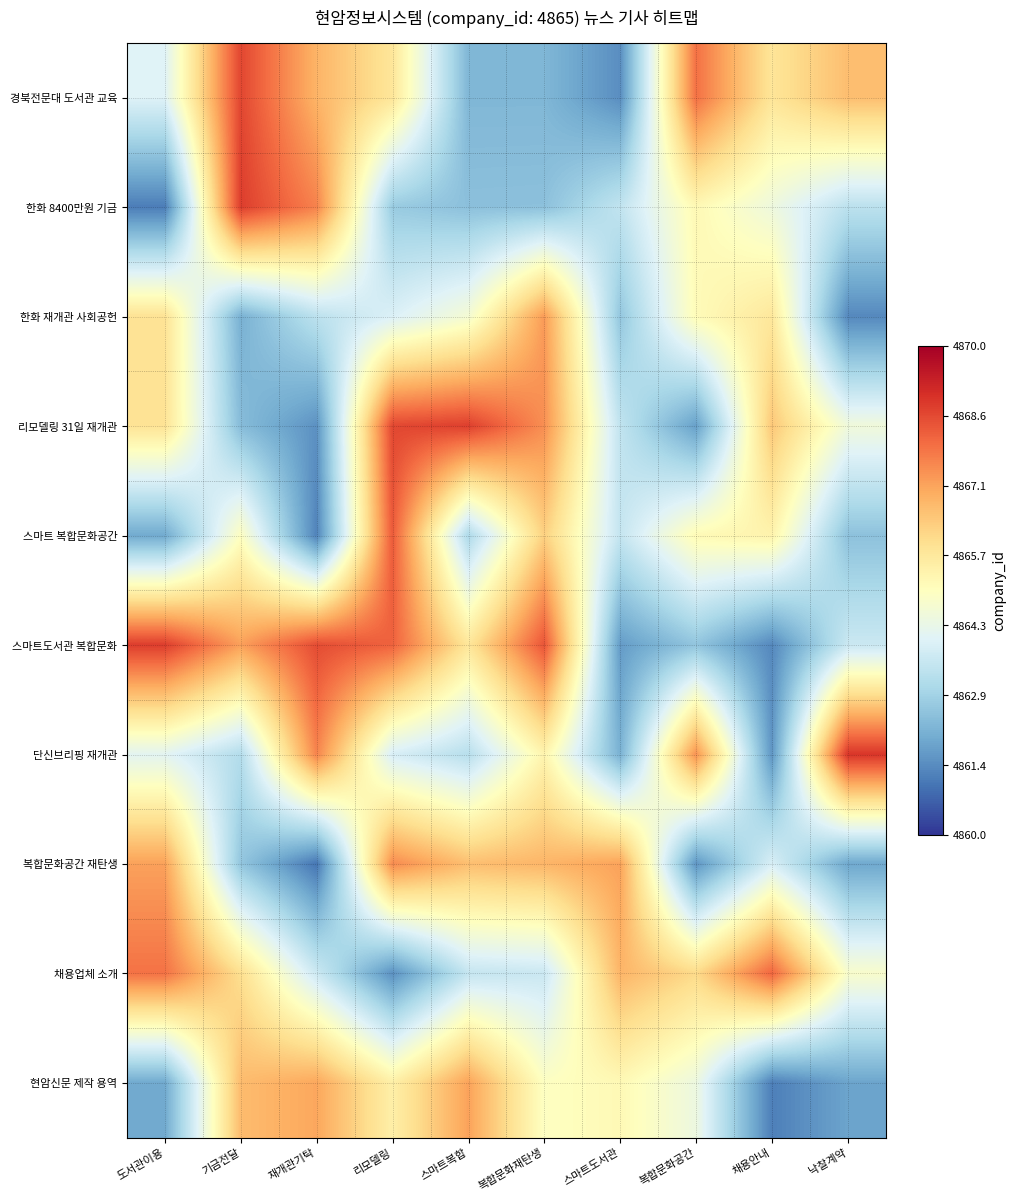

At which category does the chart reach its minimum across all series?

재개관기탁